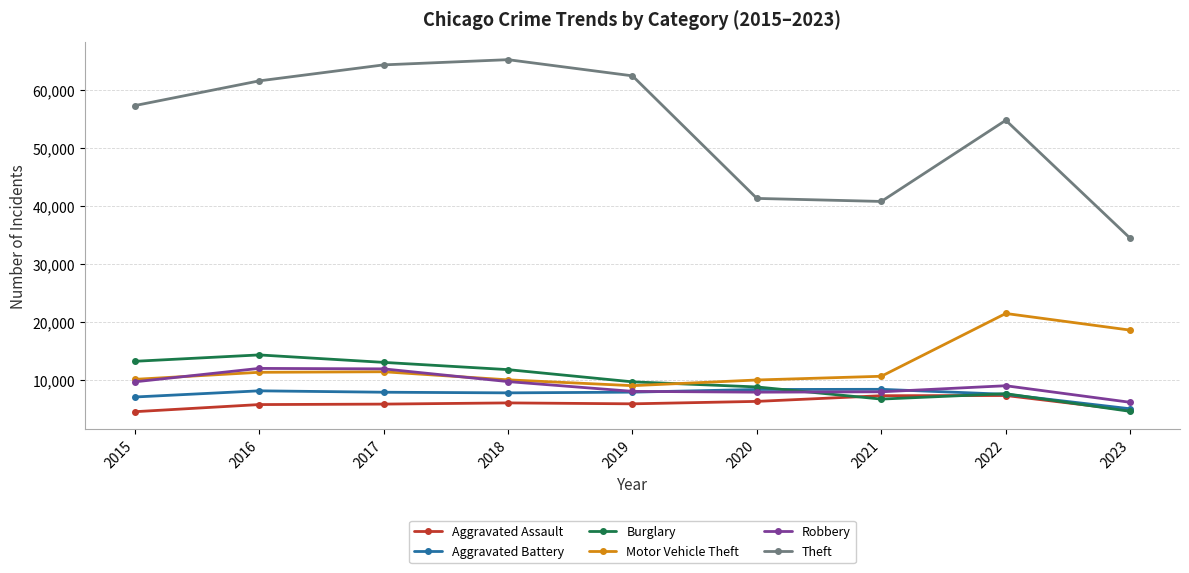

Is the value of Aggravated Battery at 2018 greater than the value of Aggravated Assault at 2023?

Yes